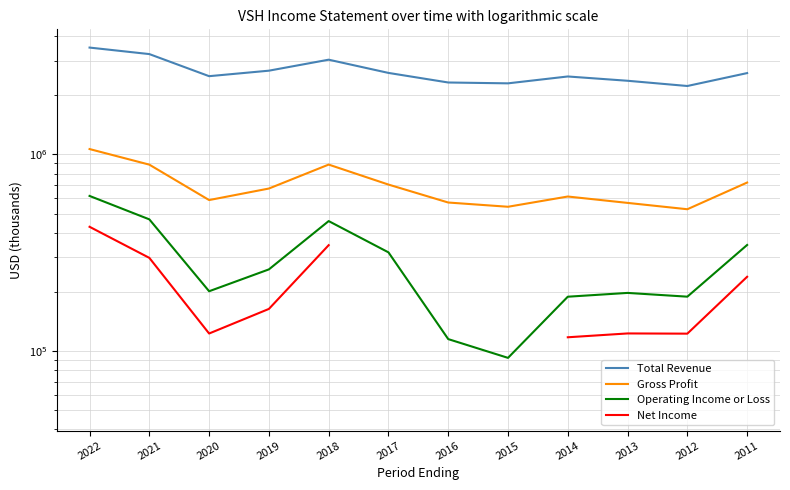

What is the maximum value for Gross Profit?

1065700.0